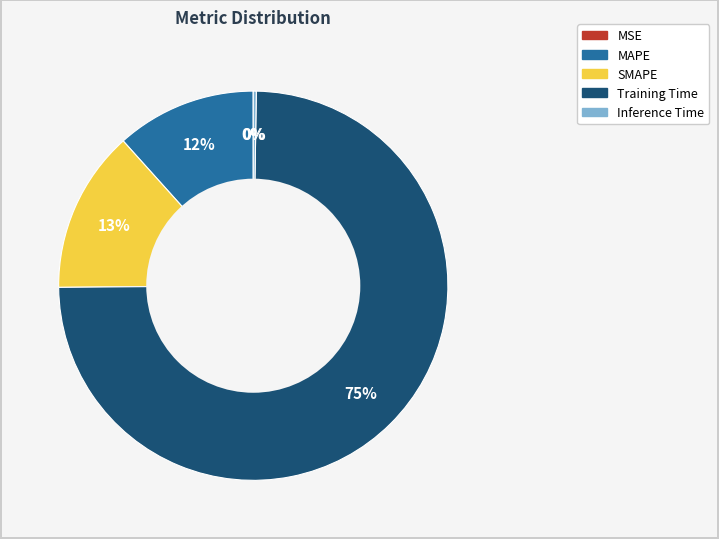

Does Training Time account for over 50% of the chart?

Yes